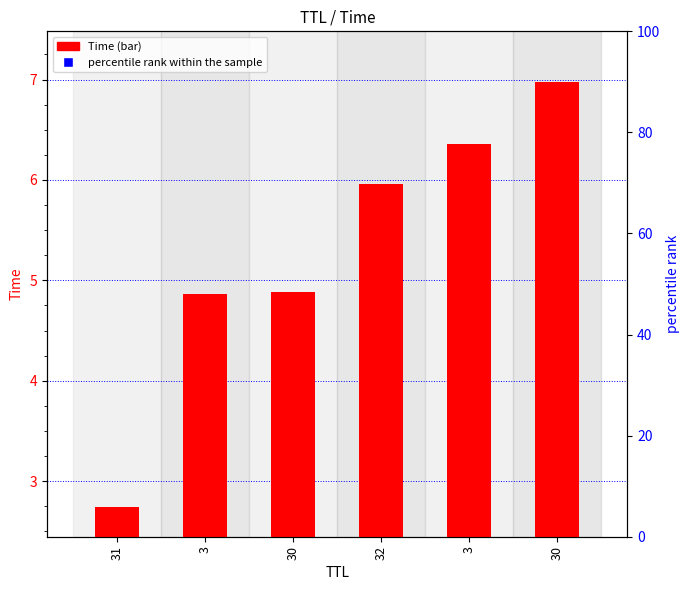

At how many categories does at least one series exceed 7?

6